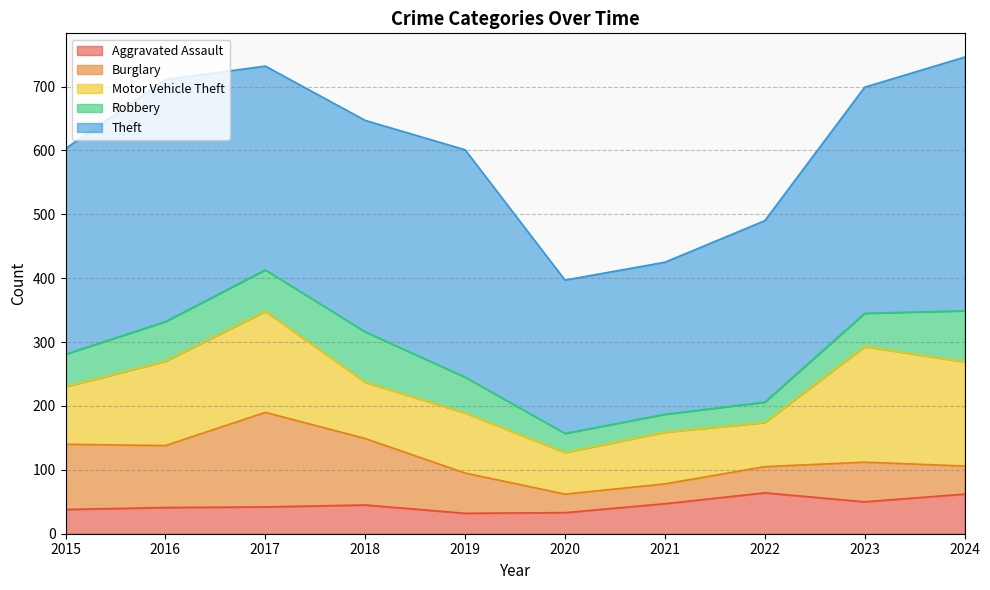

What is the value of the Motor Vehicle Theft point at the 4th from the left?

88